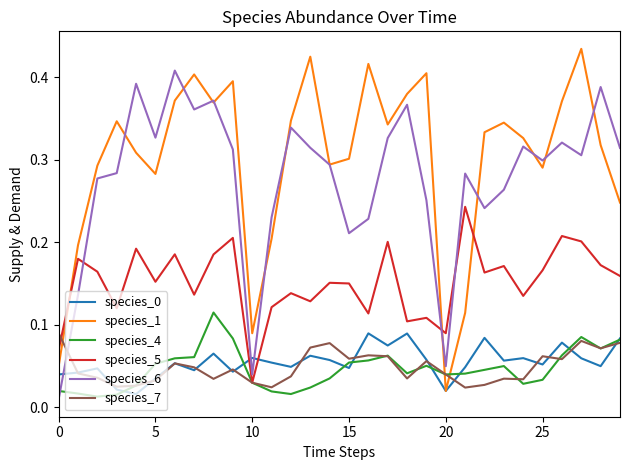

Which series has the largest total across all categories?

species_1